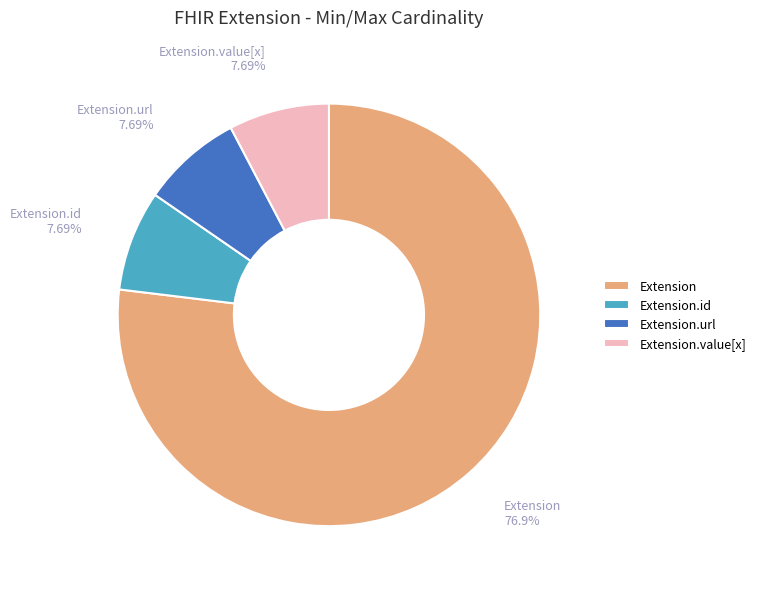

What percentage is NOT represented by Extension.value[x]?

92.3%